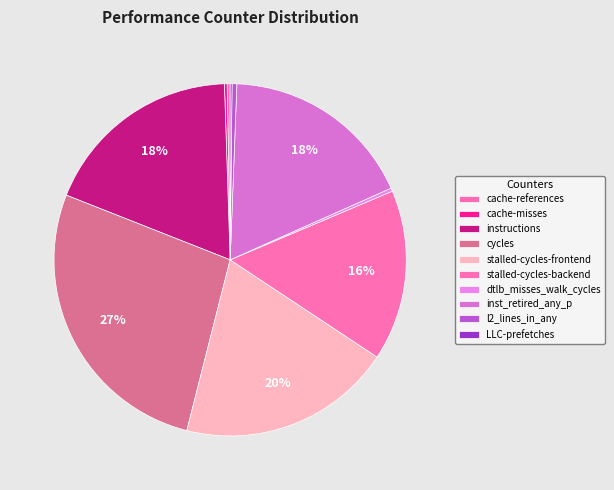

What is the largest slice in the pie chart?

cycles